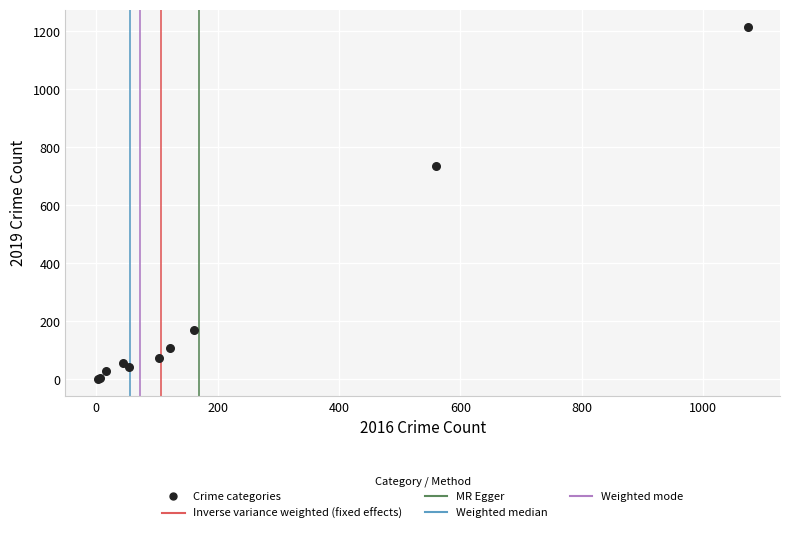

What Y value in the scatter plot is closest to 608?

734